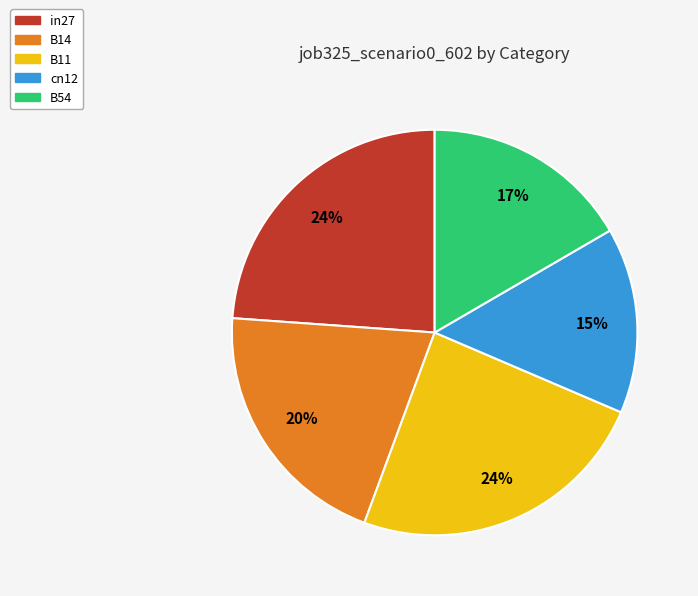

Does any single category account for the majority?

No